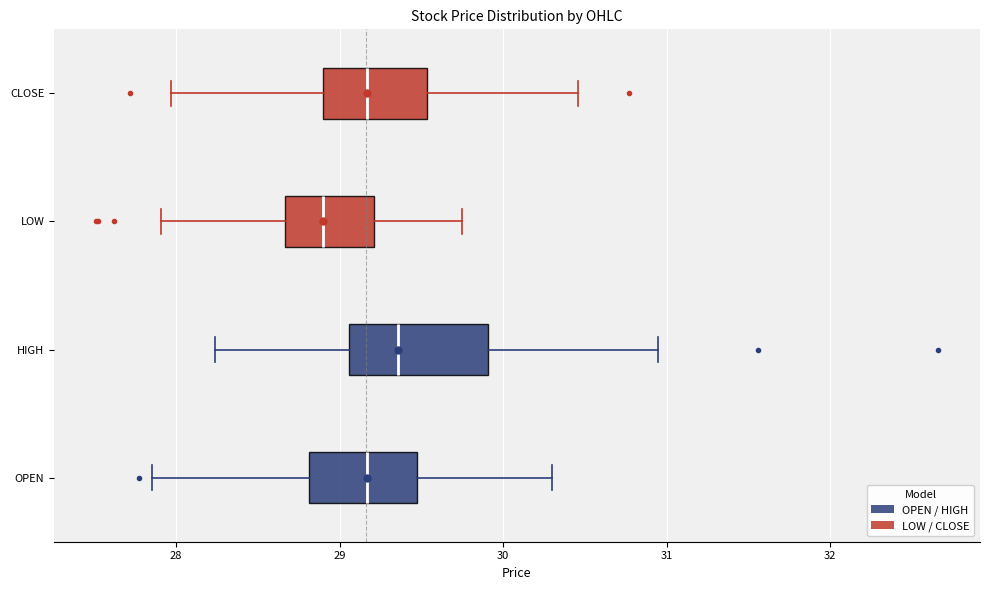

Reading bottom to top, read every box against the x-axis: the position of its median line, the range the box covers, and the ends of its whiskers. The values are not printed on the chart, so give them approximately, as read against the axis.

OPEN: median 29.2, box 28.8 to 29.5, whiskers 27.9 to 30.3
HIGH: median 29.4, box 29.1 to 29.9, whiskers 28.2 to 31.0
LOW: median 28.9, box 28.7 to 29.2, whiskers 27.9 to 29.8
CLOSE: median 29.2, box 28.9 to 29.5, whiskers 28.0 to 30.5